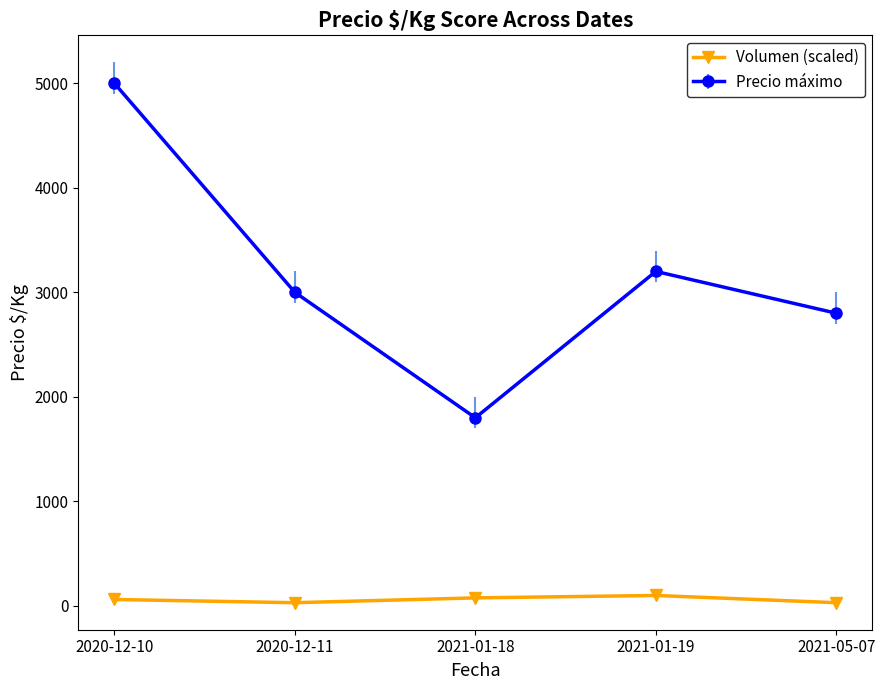

Rank the series at 2020-12-10 from highest to lowest value.

Precio máximo, Volumen (scaled)